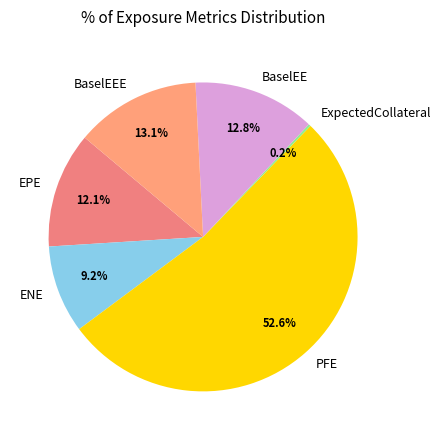

Approximately how many times larger is the value at BaselEEE compared to BaselEE?

1.0